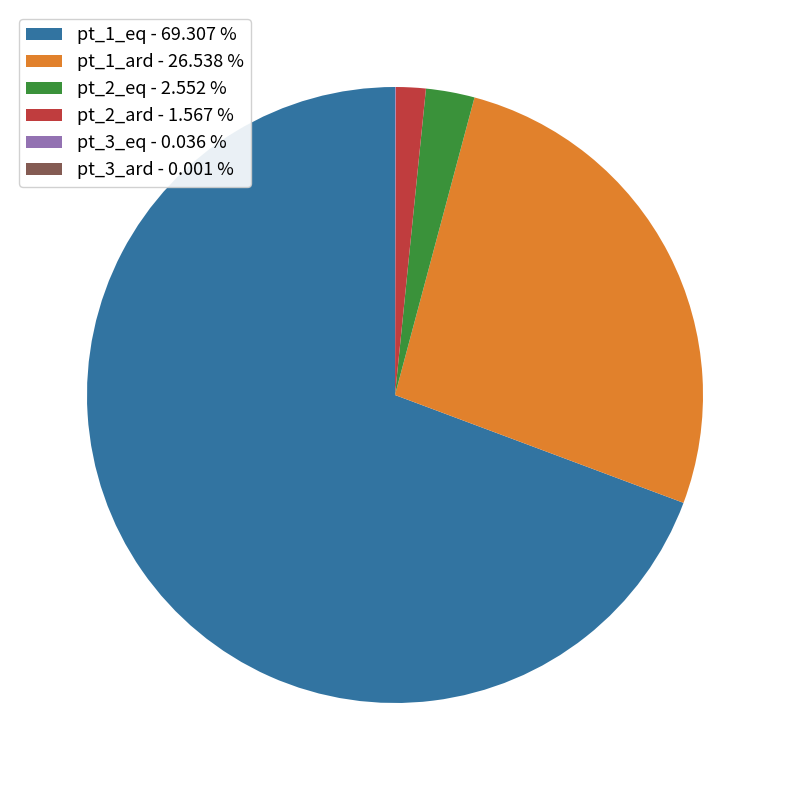

Does any single category account for the majority?

Yes